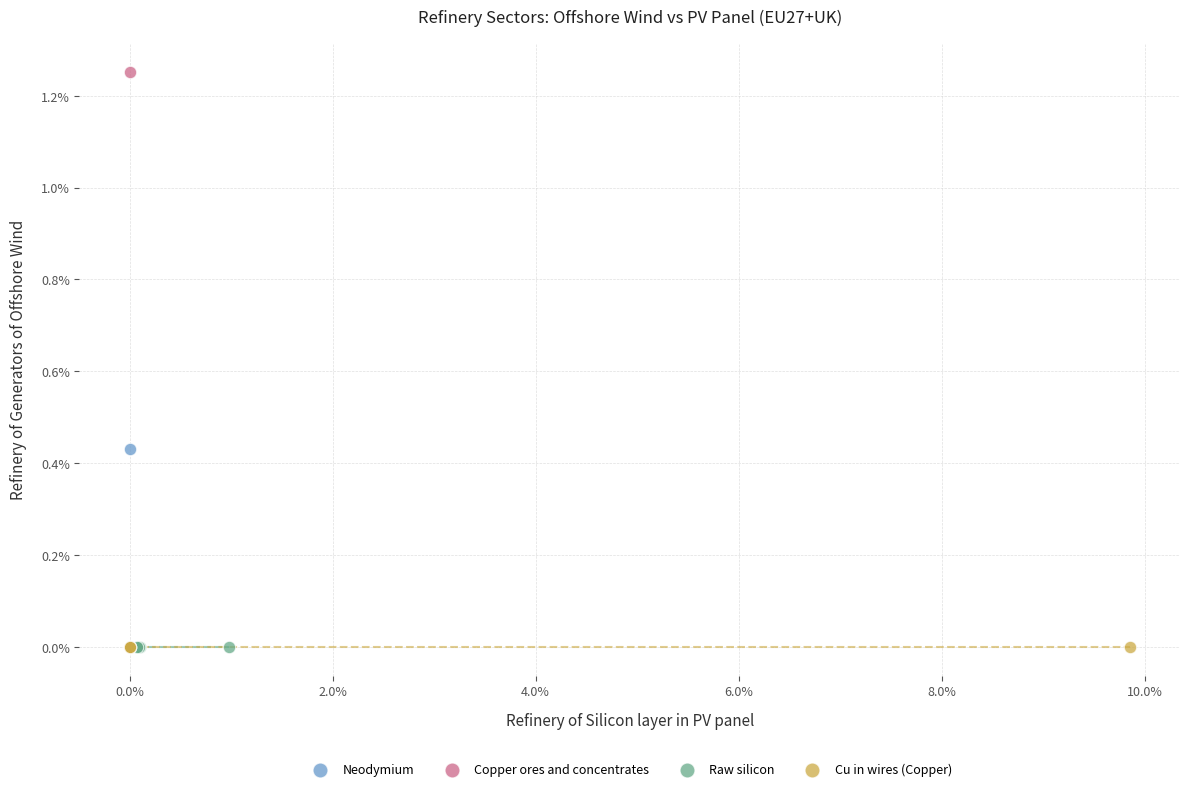

What are all the series names shown in the legend?

Neodymium, Copper ores and concentrates, Raw silicon, Cu in wires (Copper)